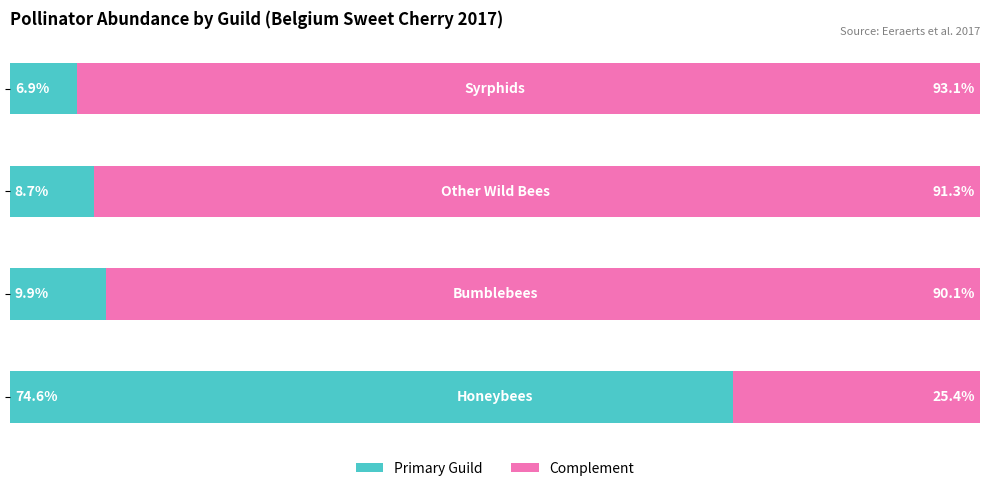

What are all the series names shown in the legend?

Primary Guild, Complement